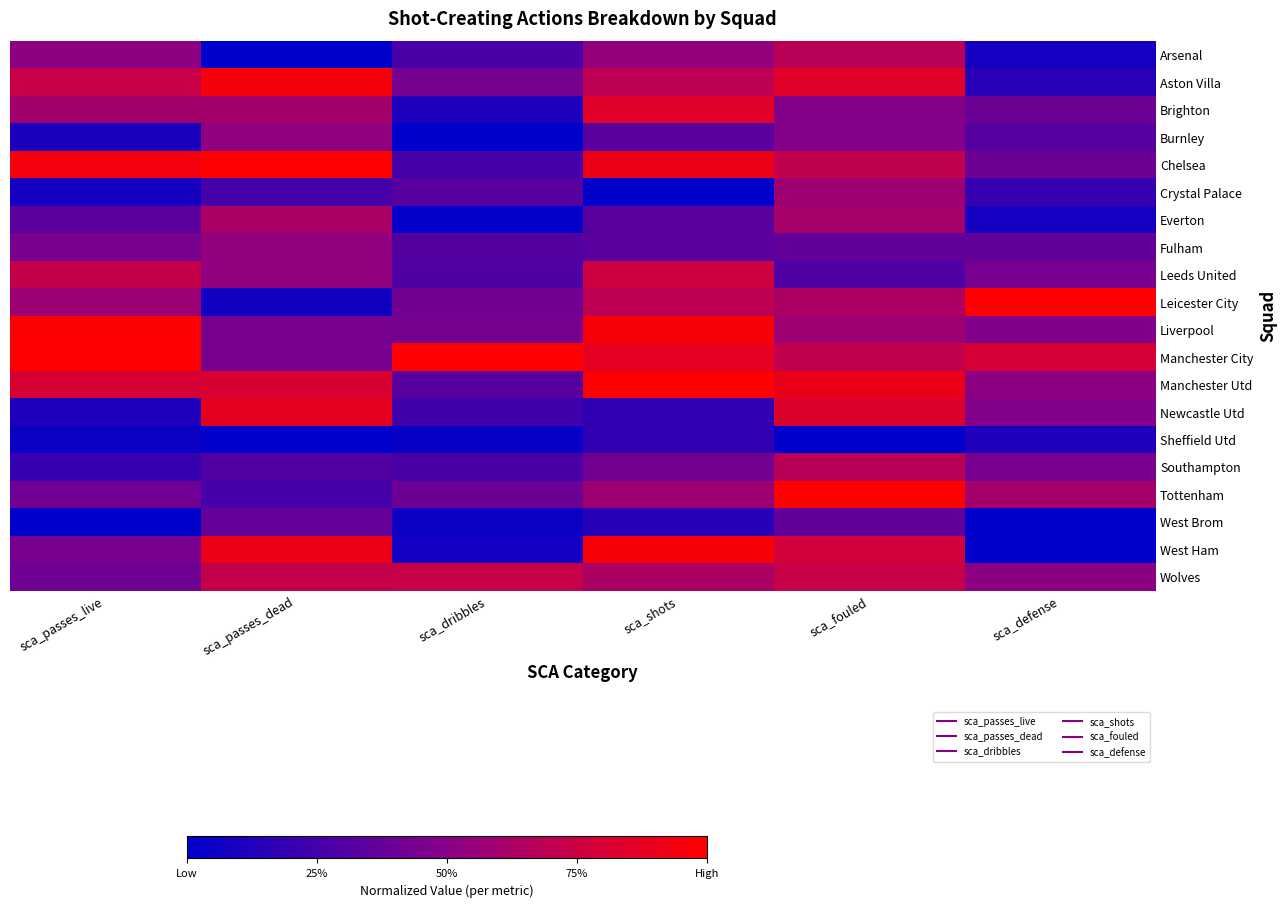

Between sca_passes_live and sca_fouled, which series saw the biggest shift?

Newcastle Utd